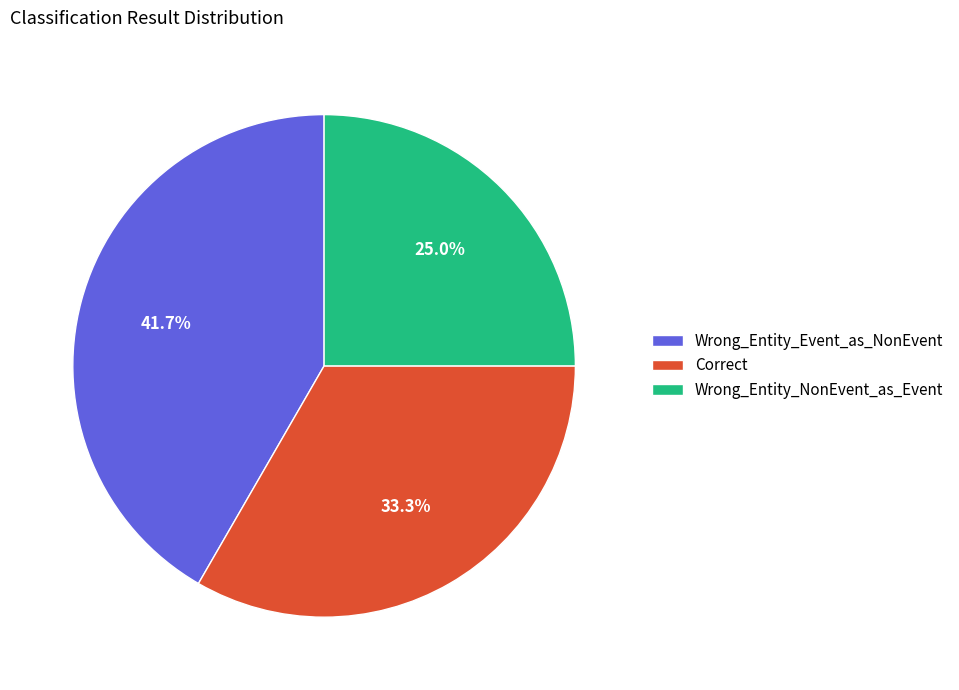

To the nearest percent, what portion does Correct represent?

33%